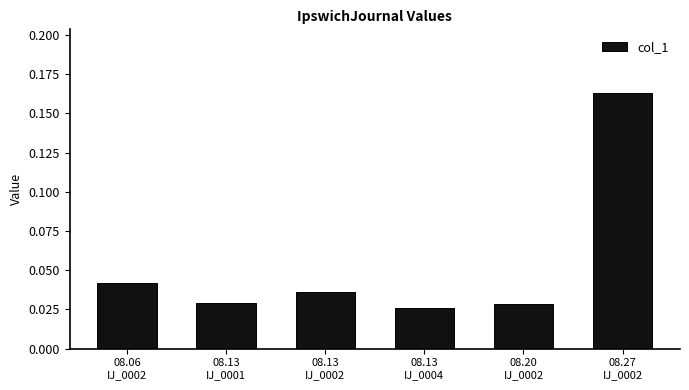

Count the values in the range 0 to 1.

6